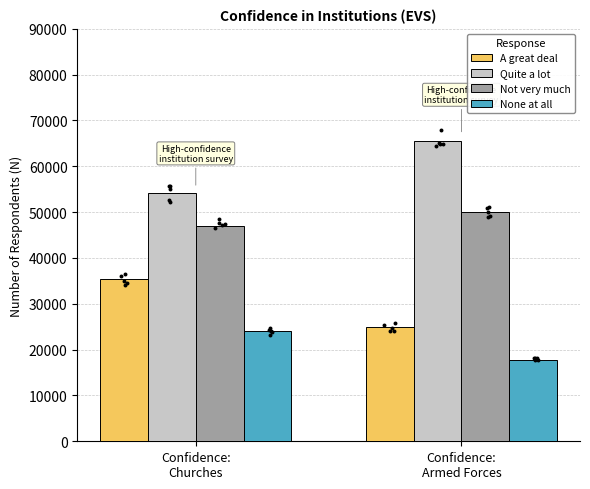

Is the value of A great deal at Confidence:
Armed Forces greater than the value of Quite a lot at Confidence:
Churches?

No